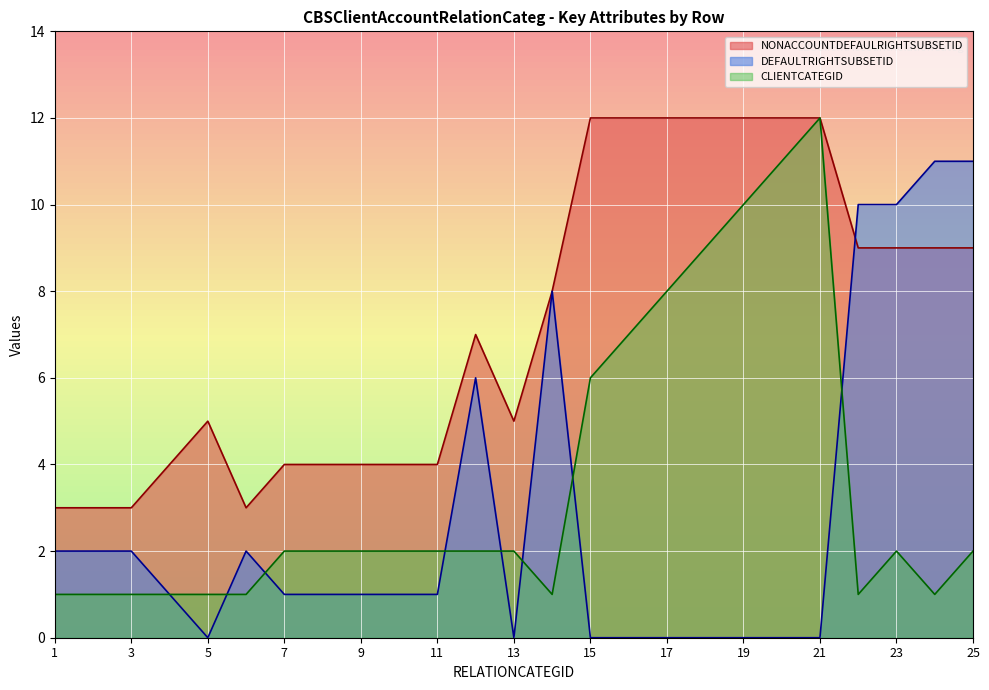

Which series has the widest spread of values?

DEFAULTRIGHTSUBSETID